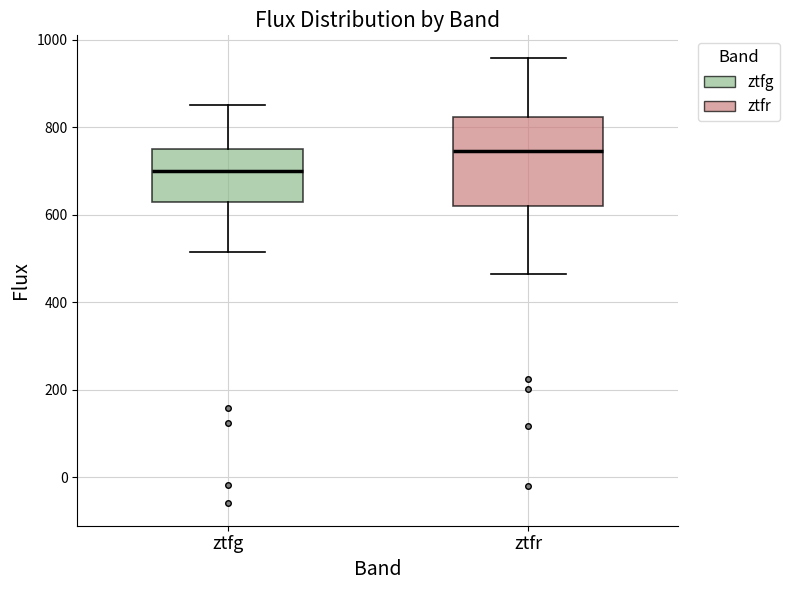

Which box is the tallest, from its lower edge to its upper edge?

ztfr